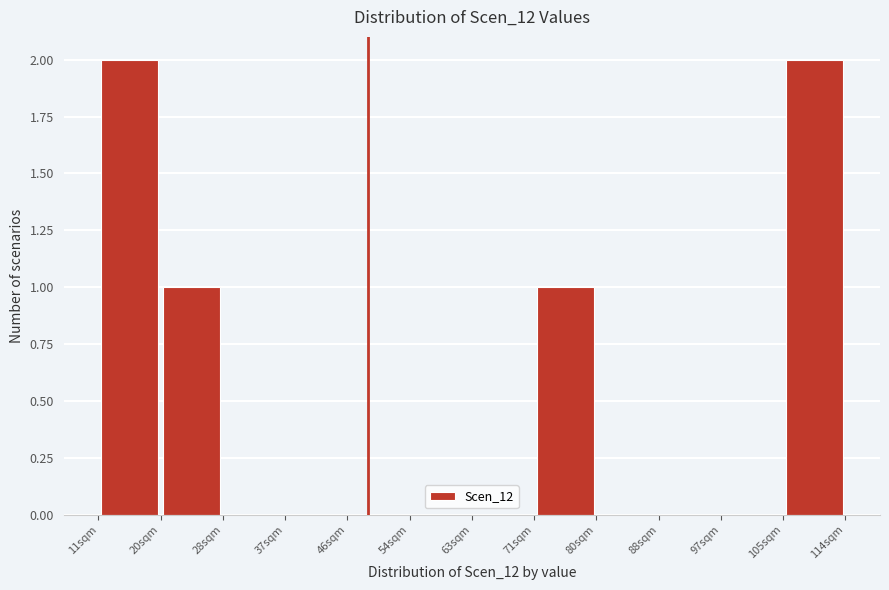

Reading left to right, list every bar in this chart as the range it spans on the x-axis followed by its height. Neither the bar edges nor the heights are printed on the chart, so give them approximately, as read against the axes.

11 to 20: 2
20 to 28: 1
28 to 37: 0
37 to 46: 0
46 to 54: 0
54 to 63: 0
63 to 71: 0
71 to 80: 1
80 to 88: 0
88 to 97: 0
97 to 105: 0
105 to 114: 2